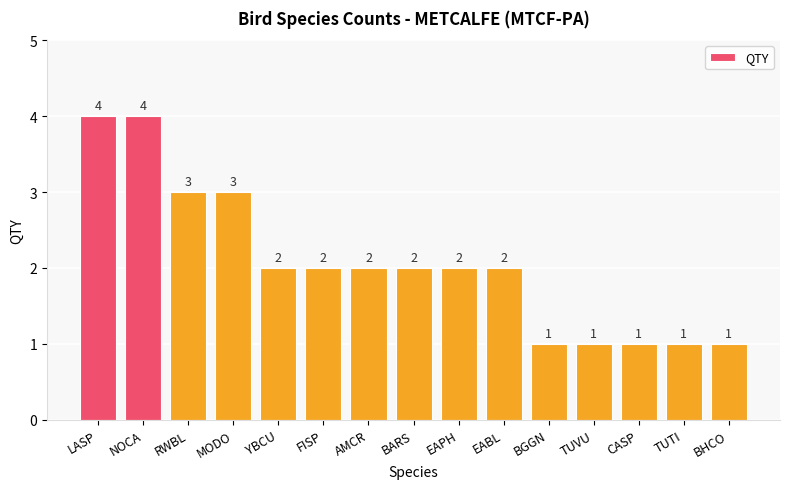

What is the label of the 8th bar from the left?

BARS